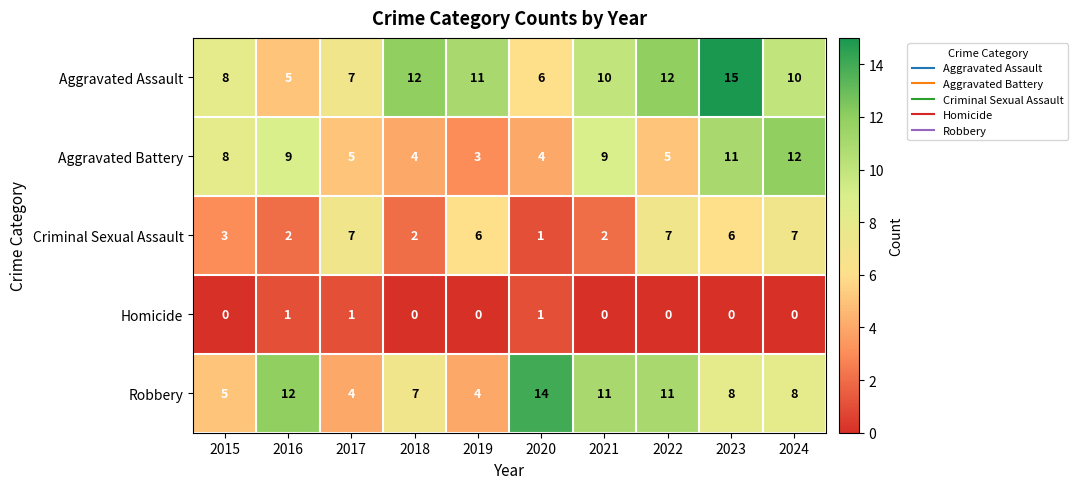

Count the Aggravated Battery values in the range 4 to 9.

7